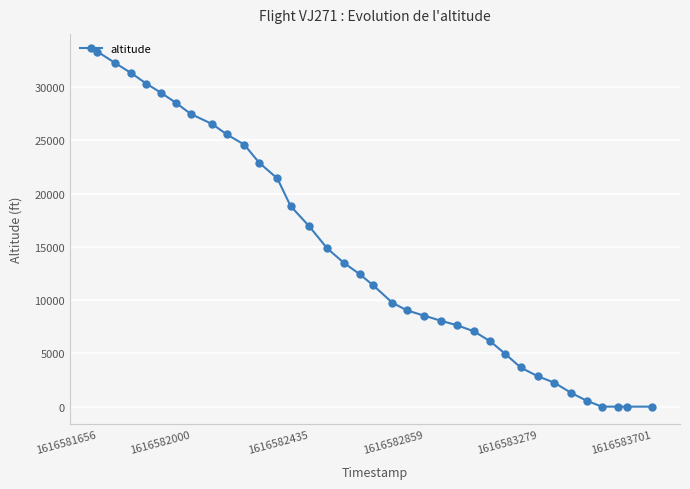

What is the difference between the maximum and minimum values?

33325